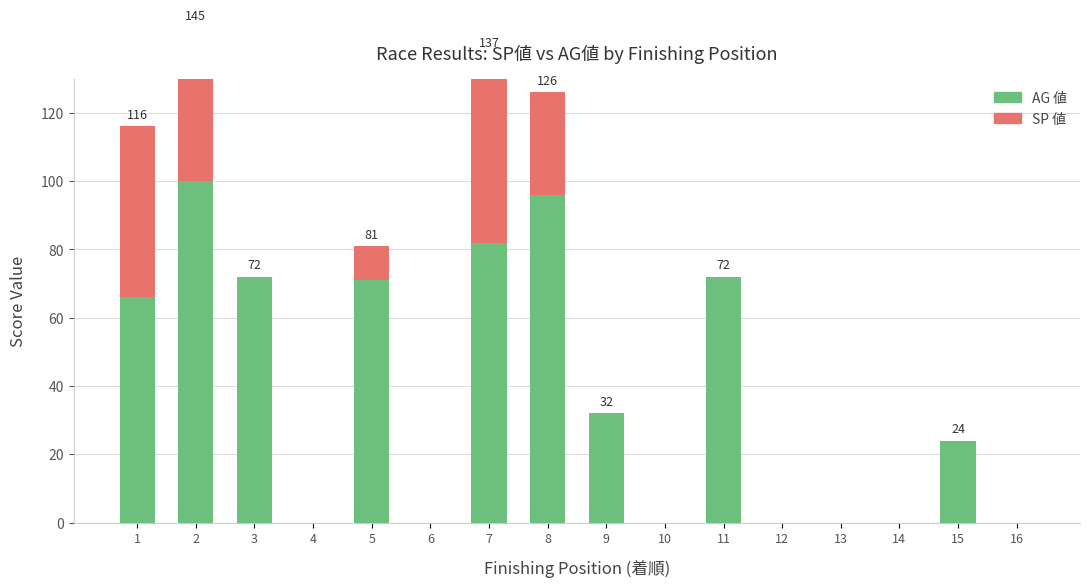

How many values in the SP 値 series exceed 0?

5